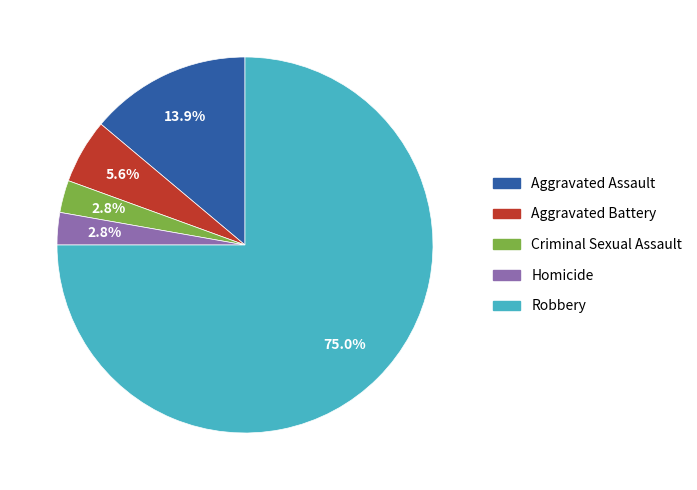

How many slices are in this pie chart?

5